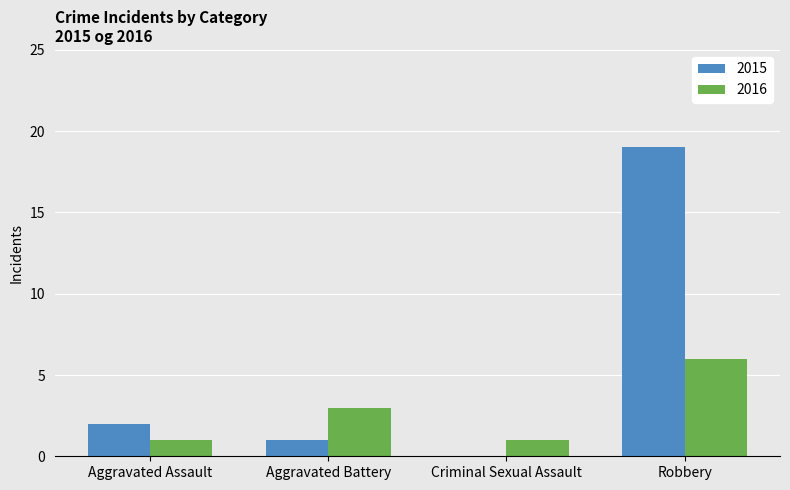

What is the sum of the 2016 values at Aggravated Battery and Criminal Sexual Assault?

4